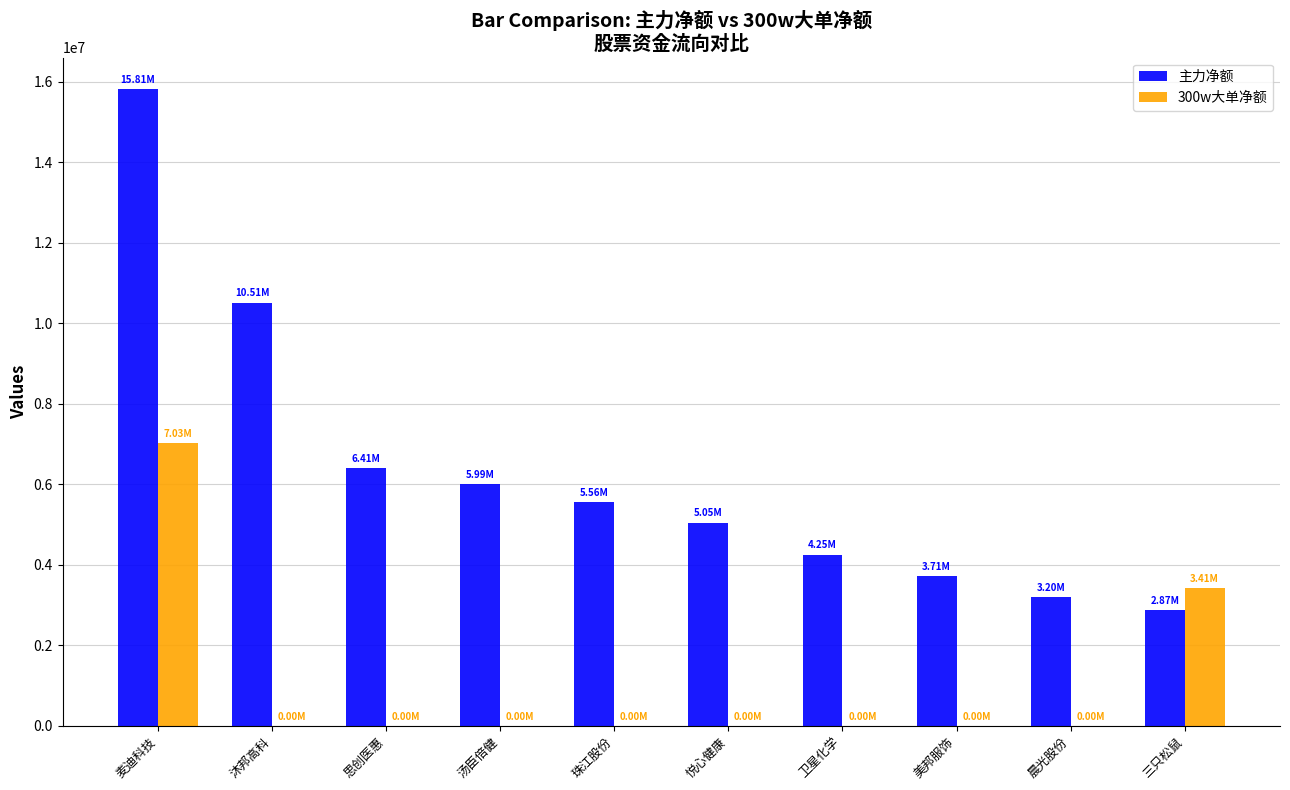

At which label does 主力净额 reach its peak?

麦迪科技